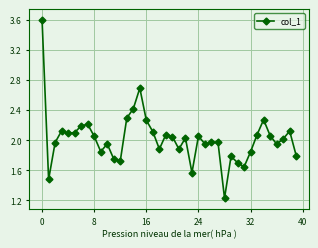

What is the maximum value shown in the chart?

3.6